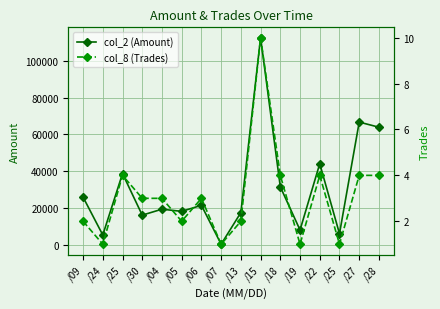

What is the label of the 7th point from the left?

/06